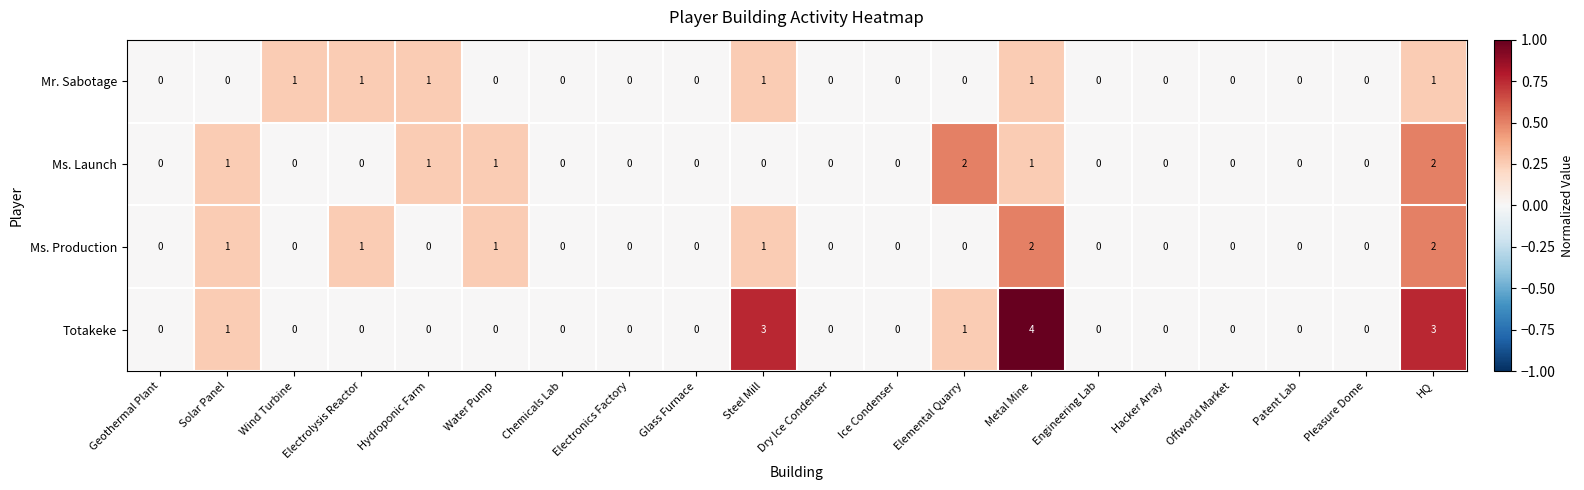

What is the sum of the Totakeke values at Wind Turbine and Metal Mine?

4